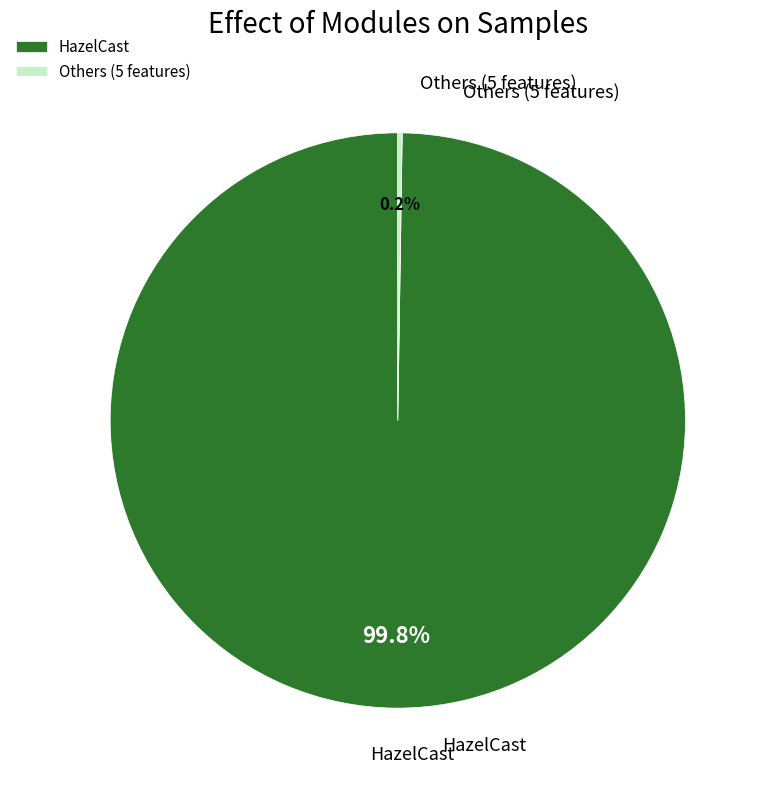

How much of the chart is everything except HazelCast?

0.2%